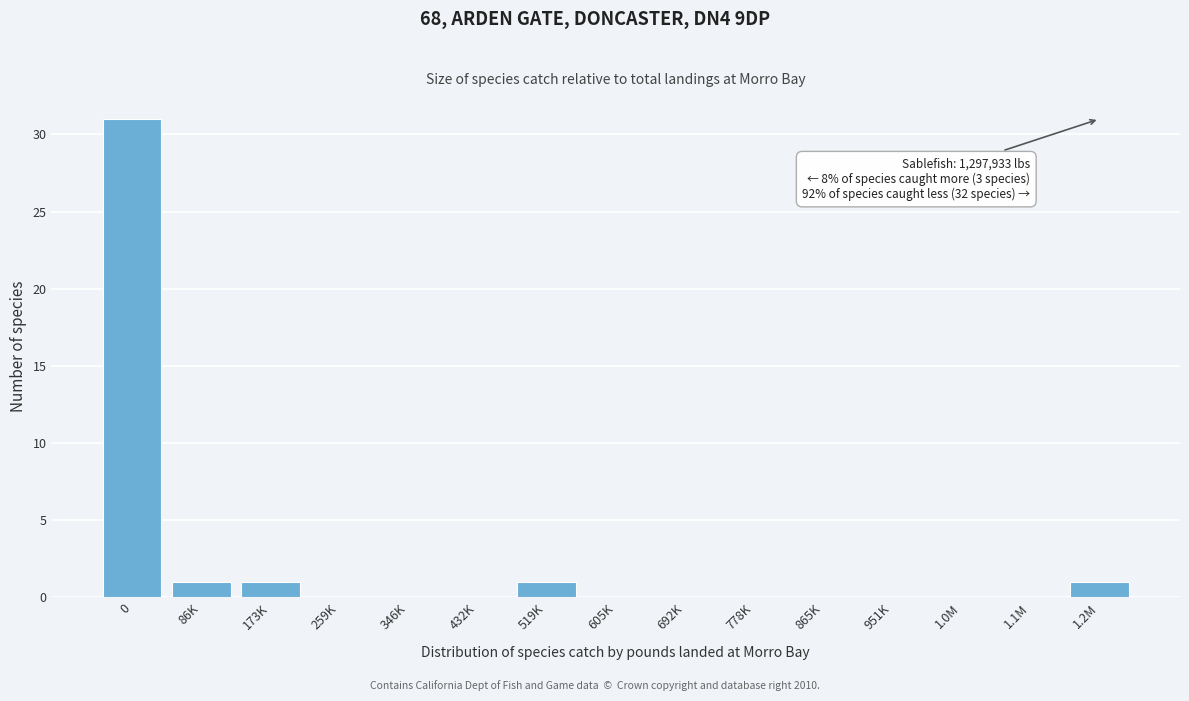

Reading left to right, what are all the values shown in this chart?

0=31	86K=1	173K=1	259K=0	346K=0	432K=0	519K=1	605K=0	692K=0	778K=0	865K=0	951K=0	1.0M=0	1.1M=0	1.2M=1